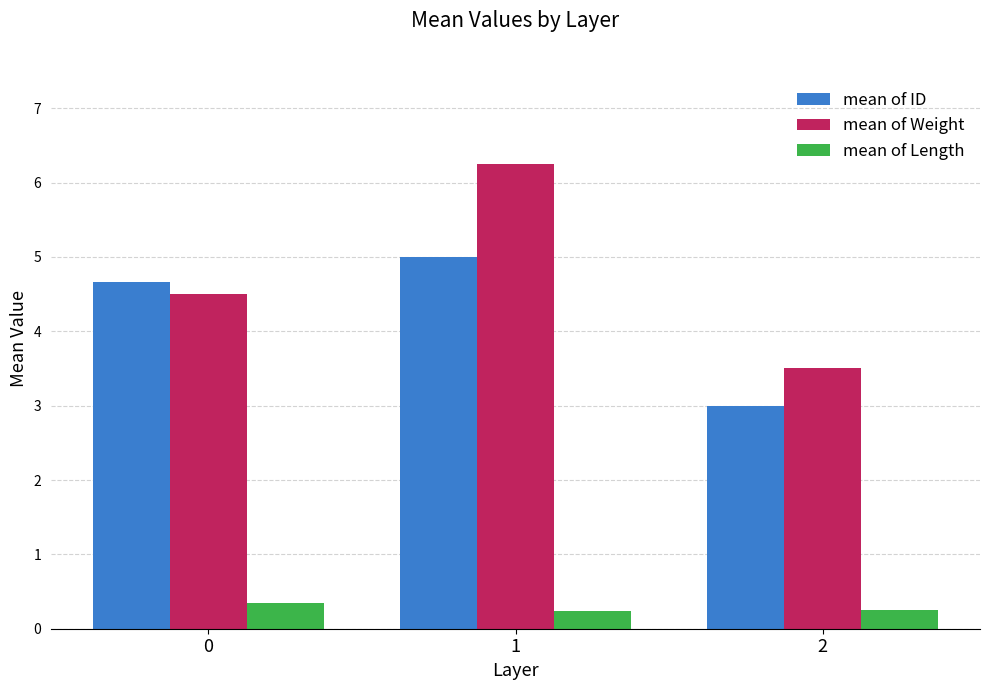

What is the average value of the mean of ID series?

4.2